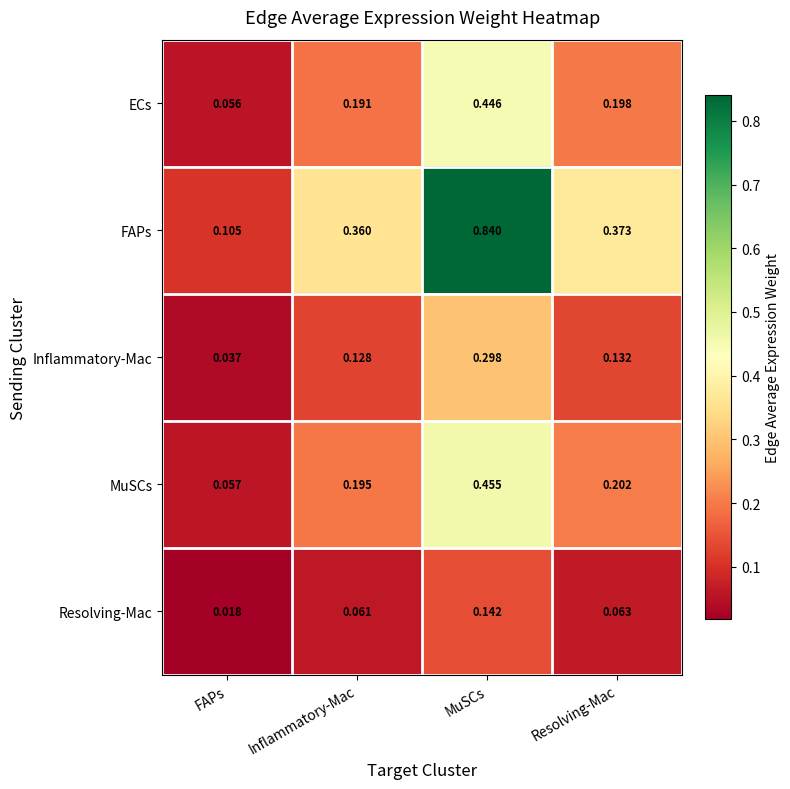

Rank the series at FAPs from lowest to highest value.

Resolving-Mac, Inflammatory-Mac, ECs, MuSCs, FAPs